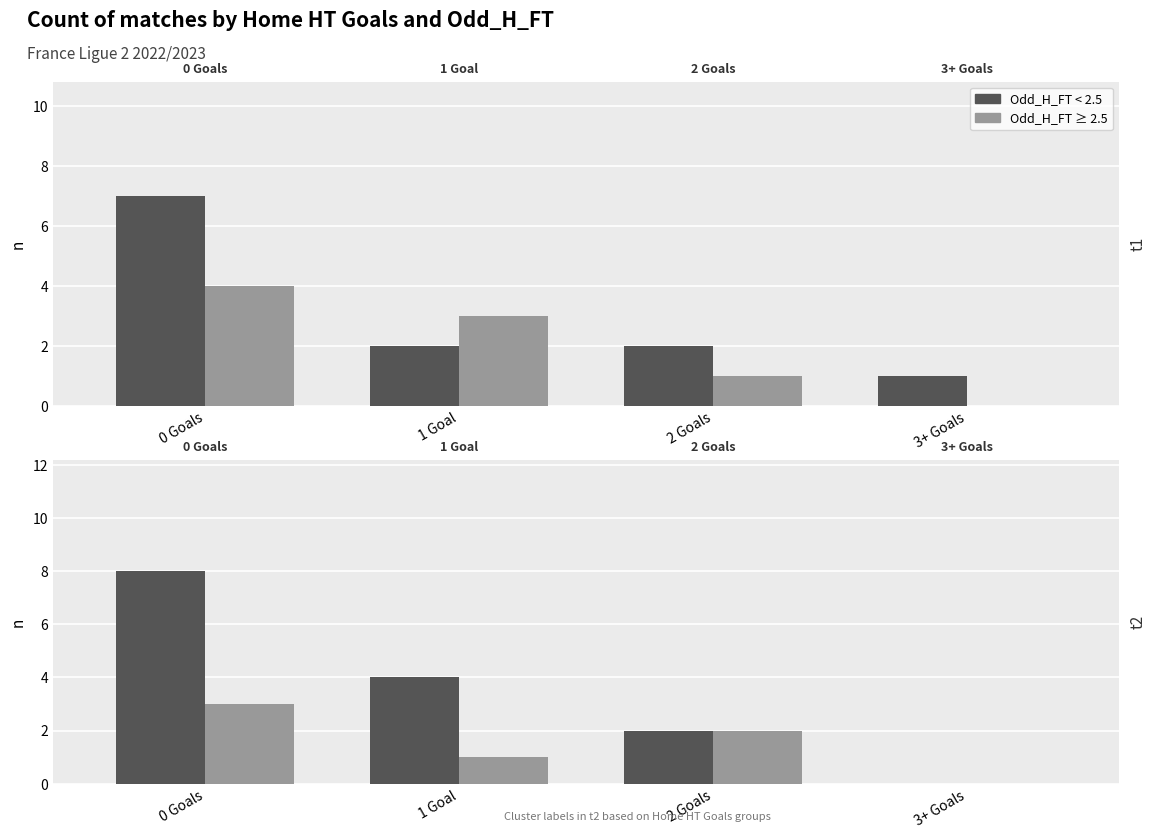

Which has a higher value, 0 Goals or 1 Goal?

0 Goals